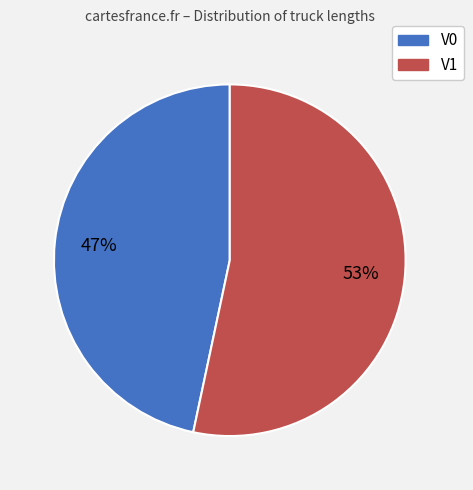

Which has a higher value, V0 or V1?

V1